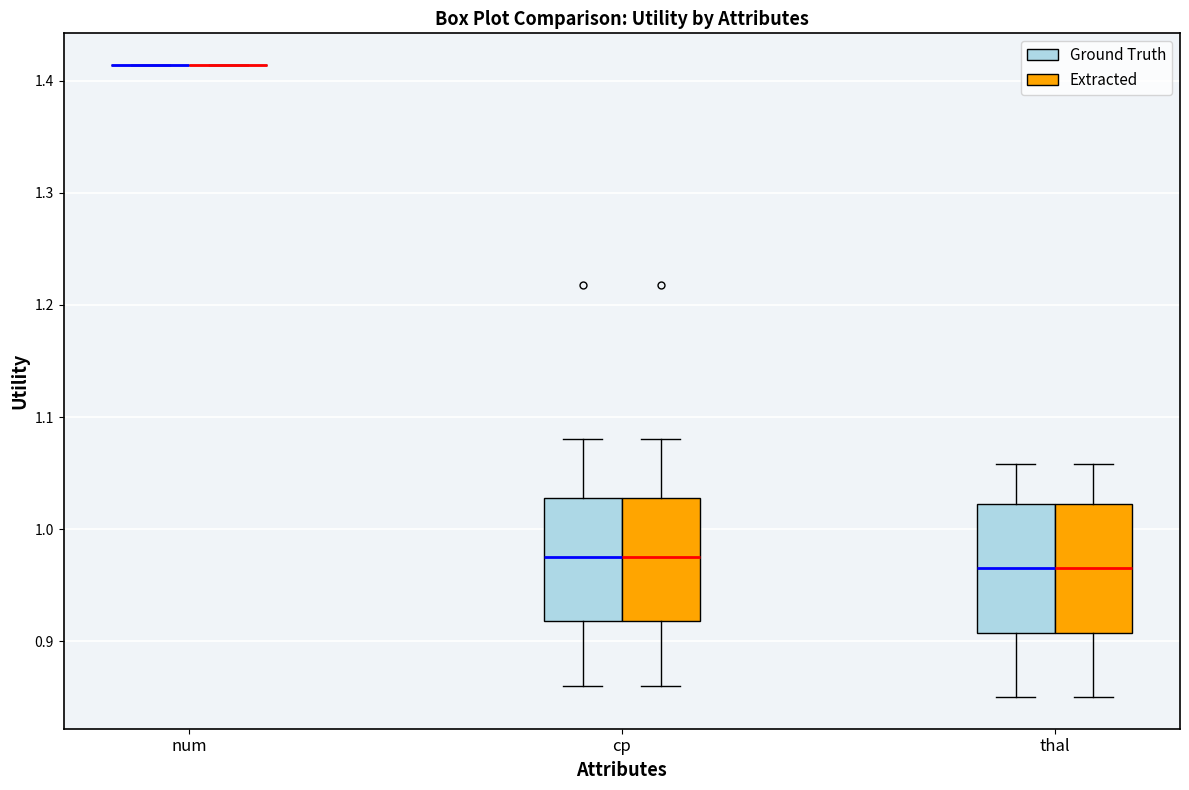

Reading left to right, read every box against the y-axis: the position of its median line, the range the box covers, and the ends of its whiskers. The values are not printed on the chart, so give them approximately, as read against the axis.

num (Ground Truth): box collapsed to a line at 1.41, whiskers 1.41 to 1.41
num (Extracted): box collapsed to a line at 1.41, whiskers 1.41 to 1.41
cp (Ground Truth): median 0.98, box 0.92 to 1.03, whiskers 0.86 to 1.08
cp (Extracted): median 0.98, box 0.92 to 1.03, whiskers 0.86 to 1.08
thal (Ground Truth): median 0.97, box 0.91 to 1.02, whiskers 0.85 to 1.06
thal (Extracted): median 0.97, box 0.91 to 1.02, whiskers 0.85 to 1.06